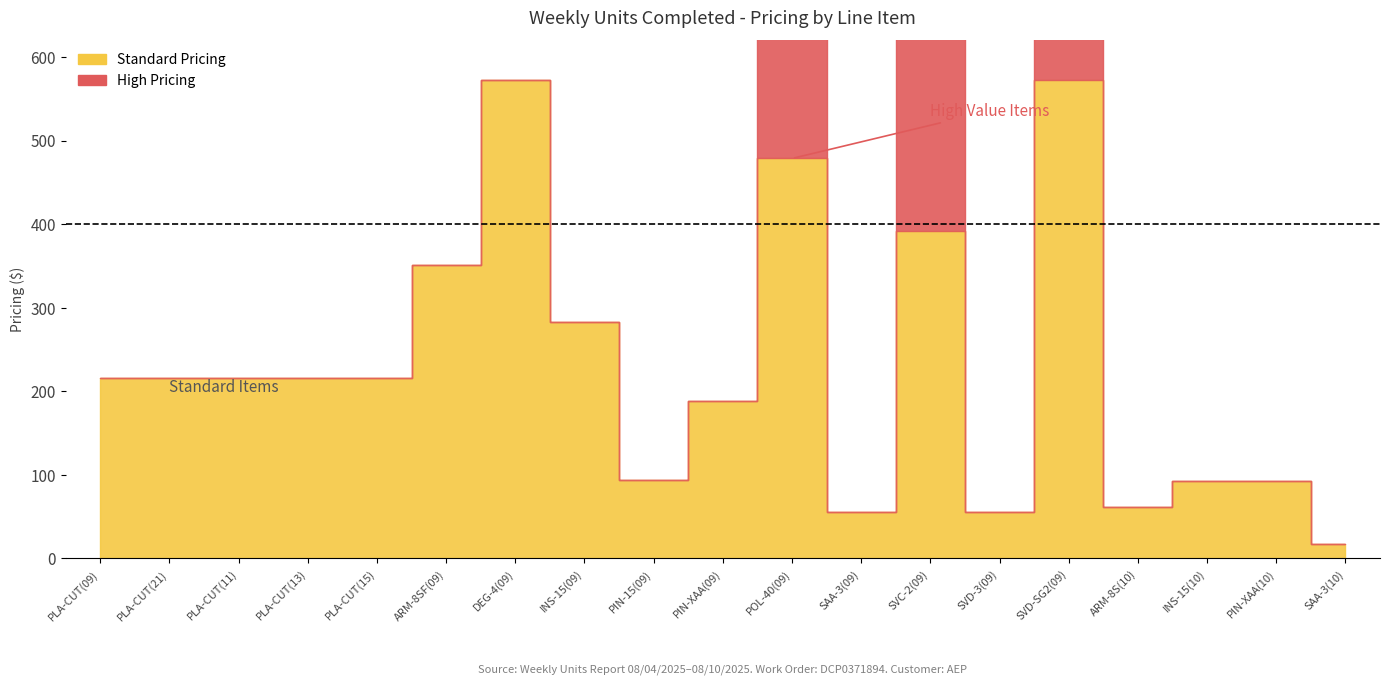

What is the difference between the maximum and minimum values in the Above Threshold series?

572.5